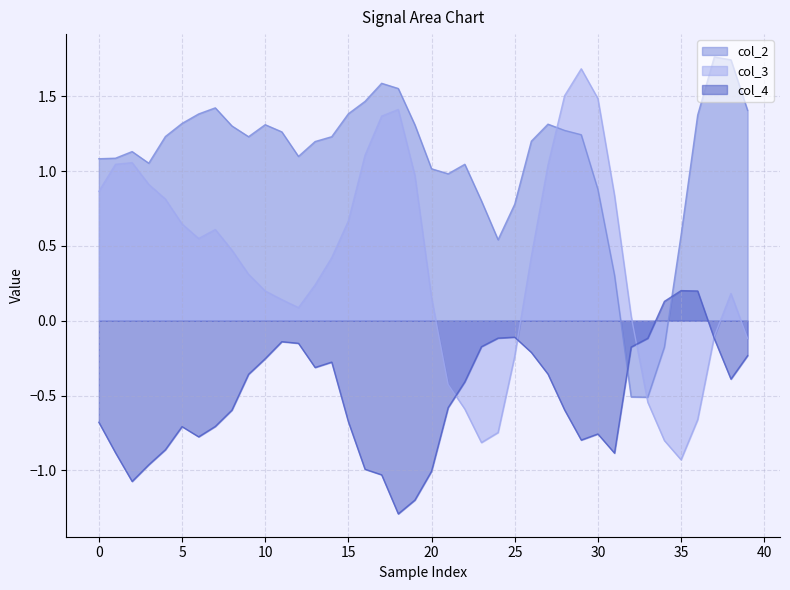

What is the value of the col_2 point at the 23rd from the left?

1.0